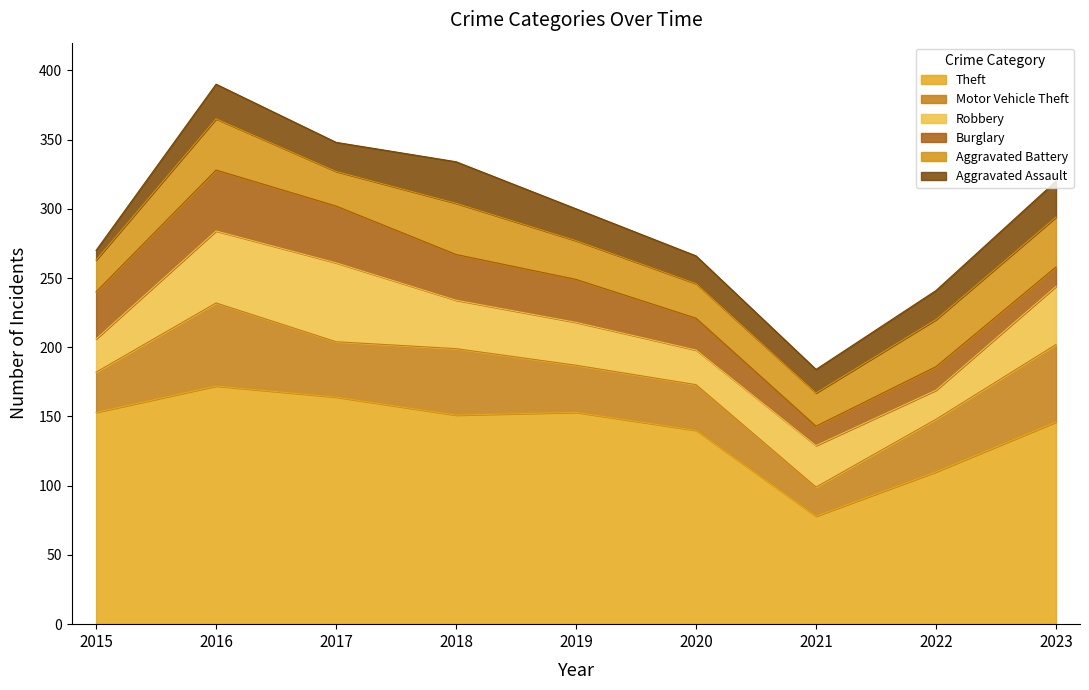

True or false: Burglary has more than 1 interior local peaks.

True